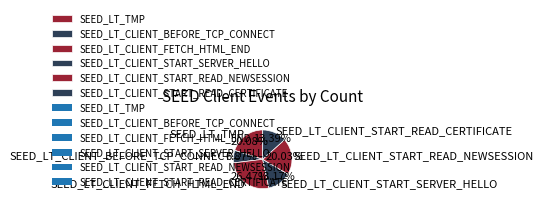

What is the ratio of the value at SEED_LT_CLIENT_FETCH_HTML_END to the value at SEED_LT_CLIENT_START_READ_NEWSESSION?

1.3